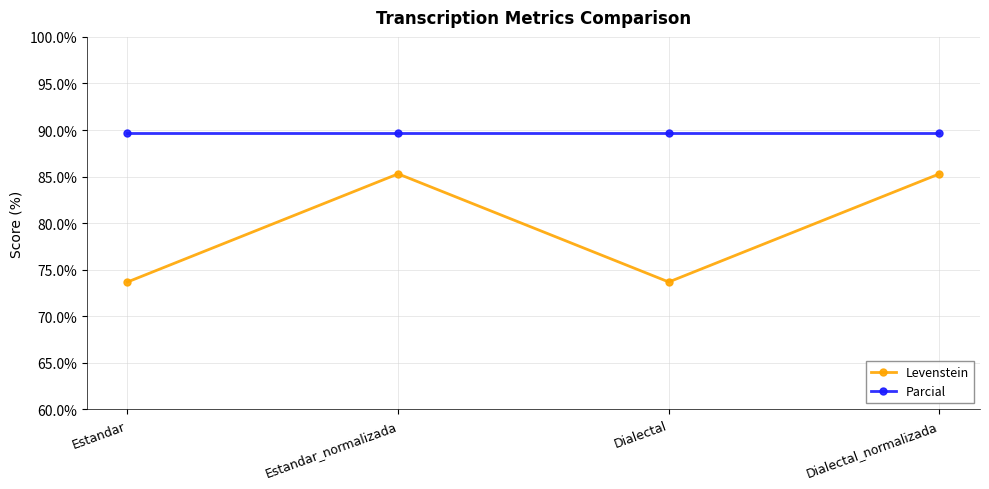

What is the greatest value displayed?

89.7